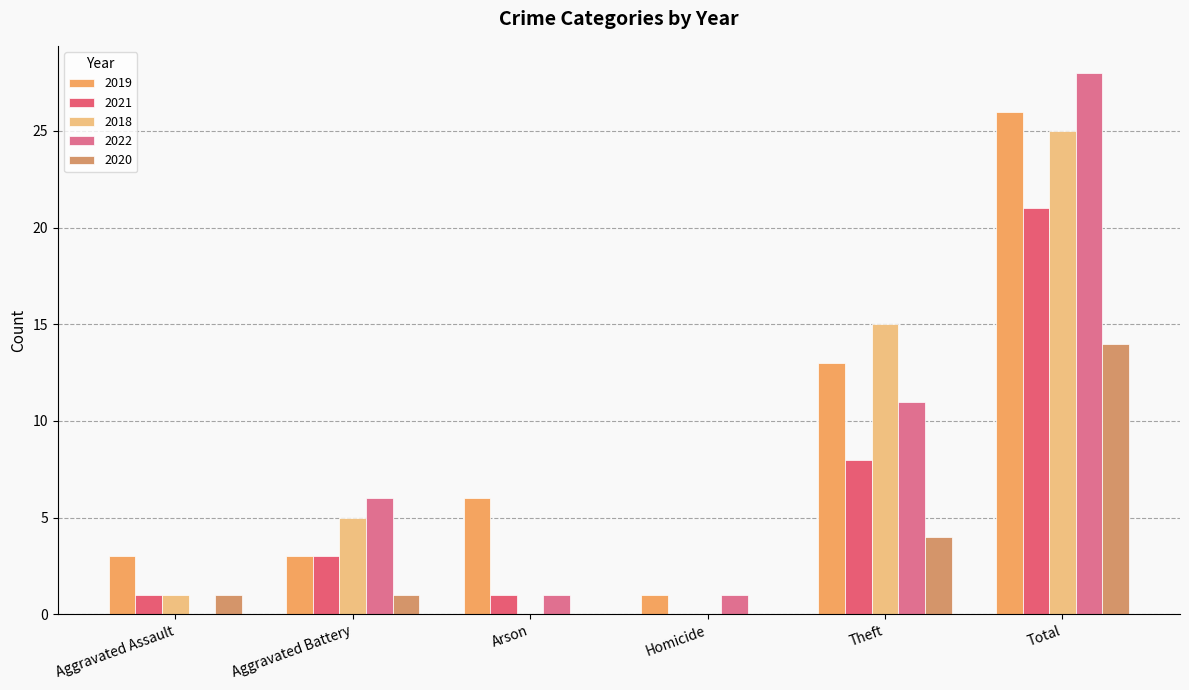

How many distinct data groups are displayed?

5